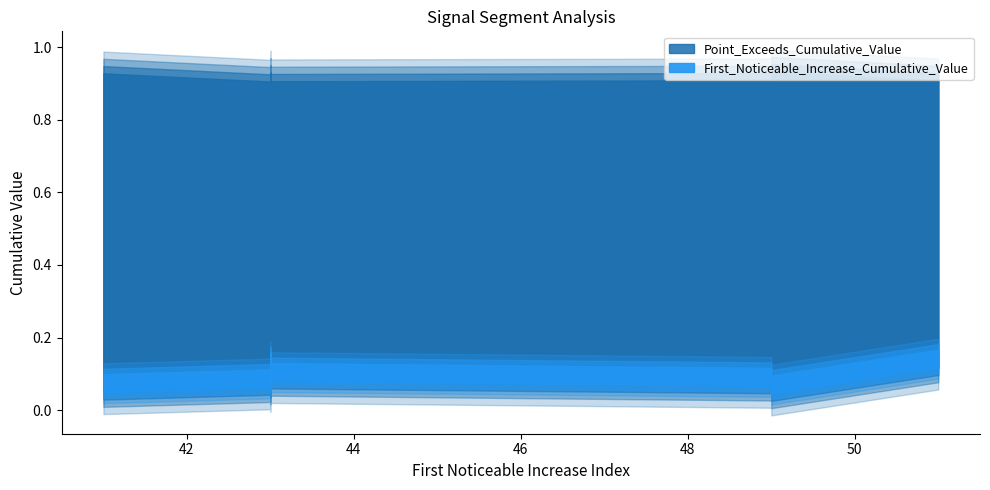

Which series has the widest spread of values?

First_Noticeable_Increase_Cumulative_Value